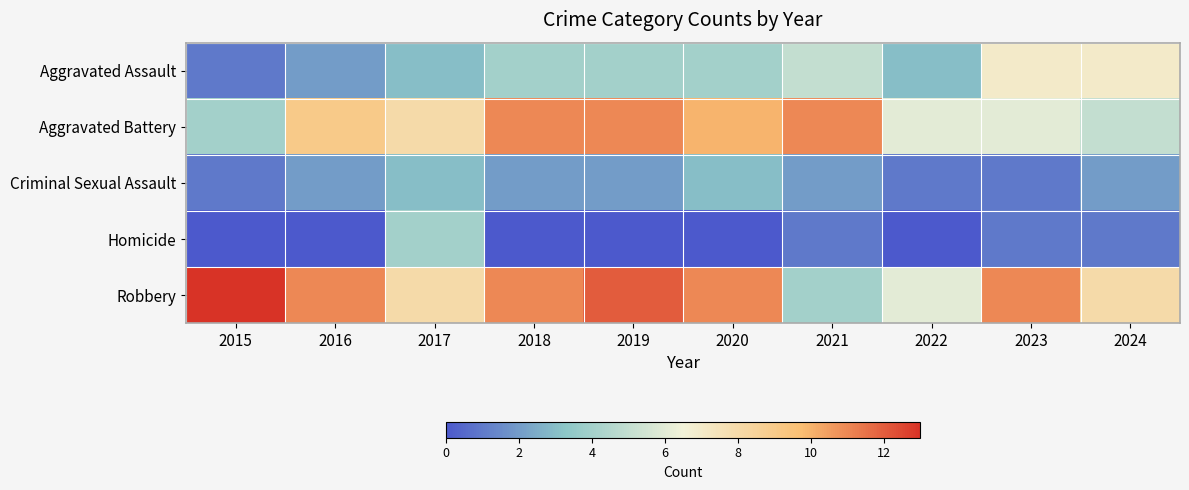

At 2024, list the series in order from largest to smallest.

Robbery, Aggravated Assault, Aggravated Battery, Criminal Sexual Assault, Homicide